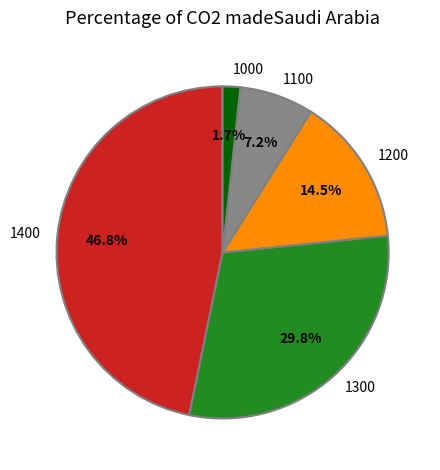

Rank the categories by value from lowest to highest.

1000, 1100, 1200, 1300, 1400